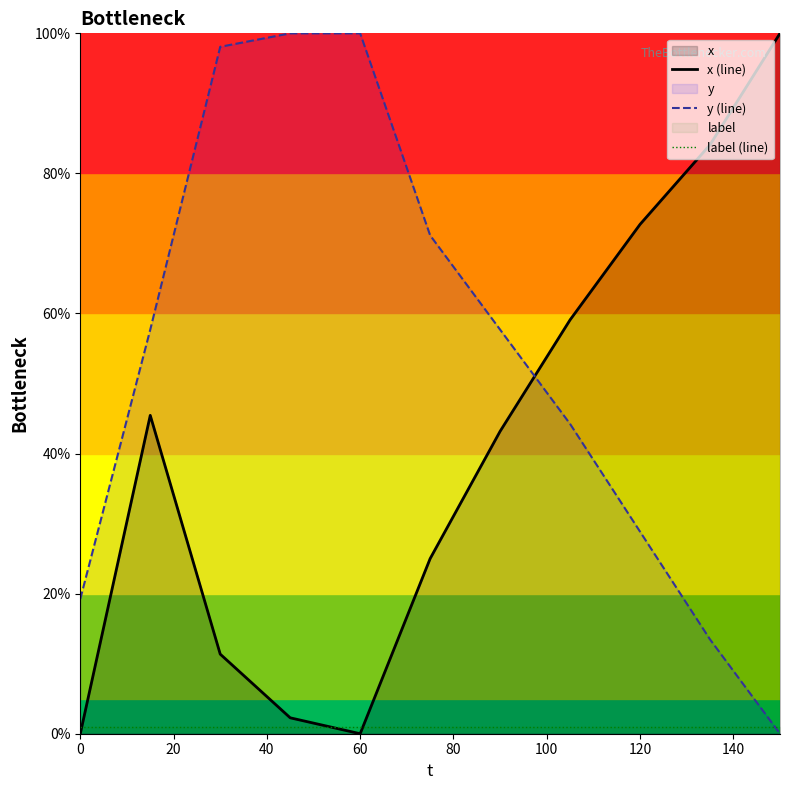

List the series in order of their overall mean, lowest first.

label (line), x (line), y (line)